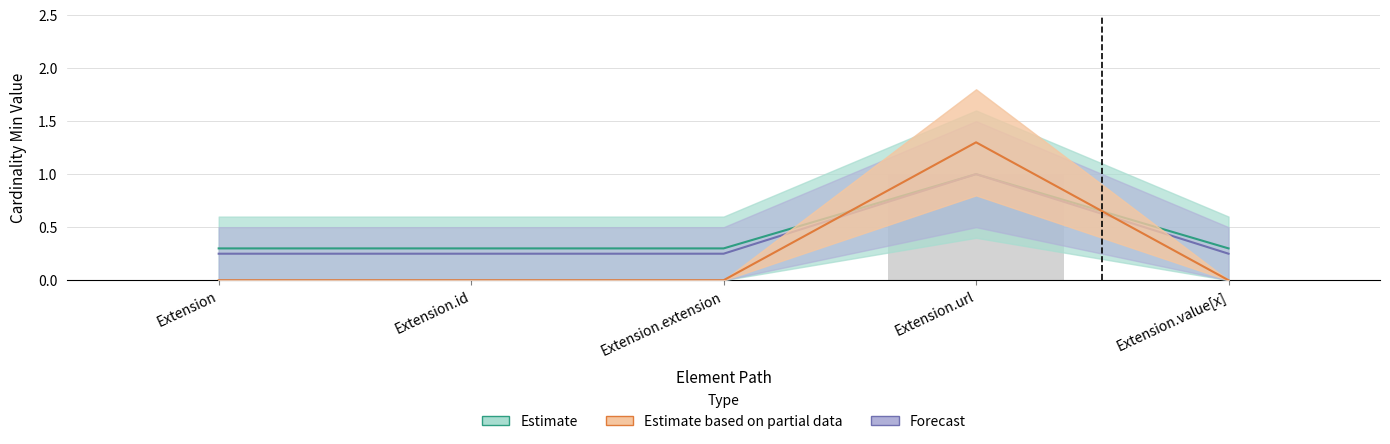

What is the difference between the maximum and minimum values in the Base Min series?

1.0